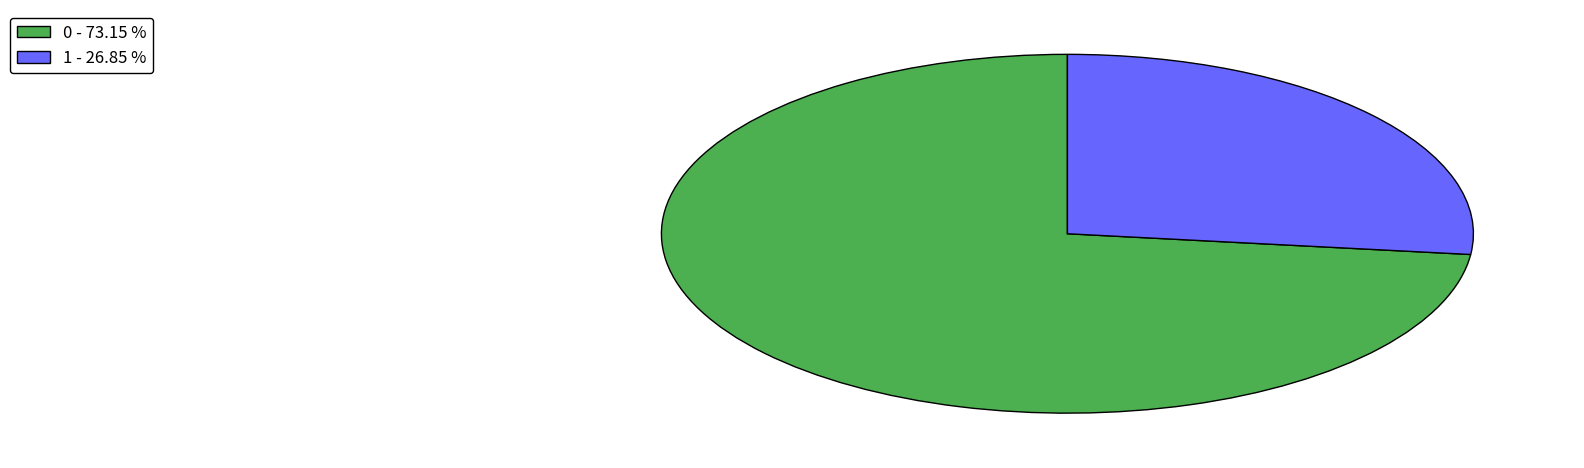

Between 1 - 26.85 % and 0 - 73.15 %, which is larger?

0 - 73.15 %